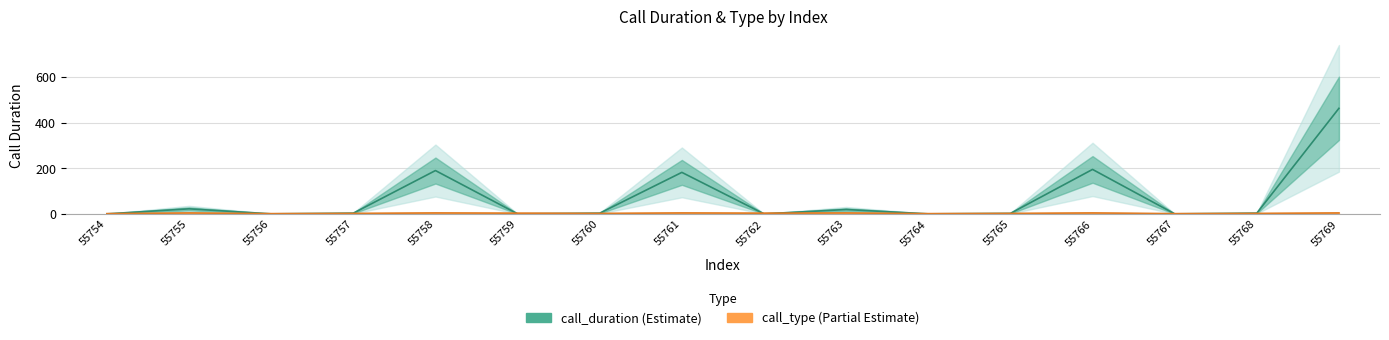

The call_type series shows 4 at 55769. True or false?

True